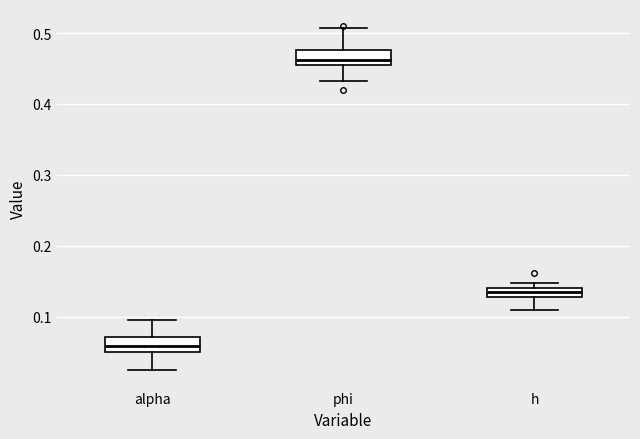

Which box's median line is the highest?

phi